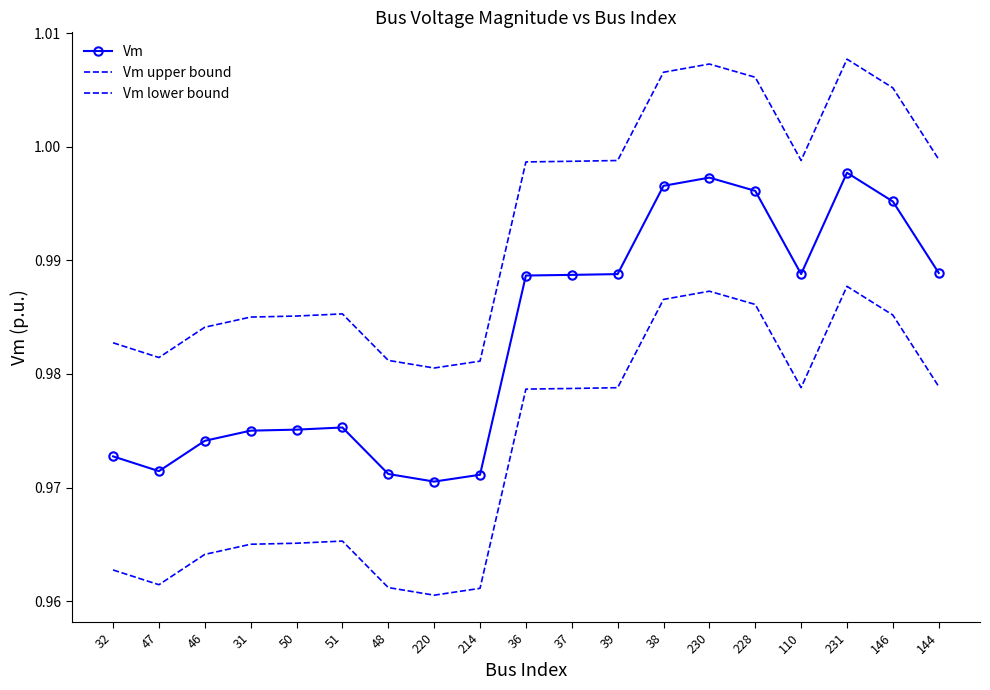

At which category does Vm lower bound reach its first local valley?

47